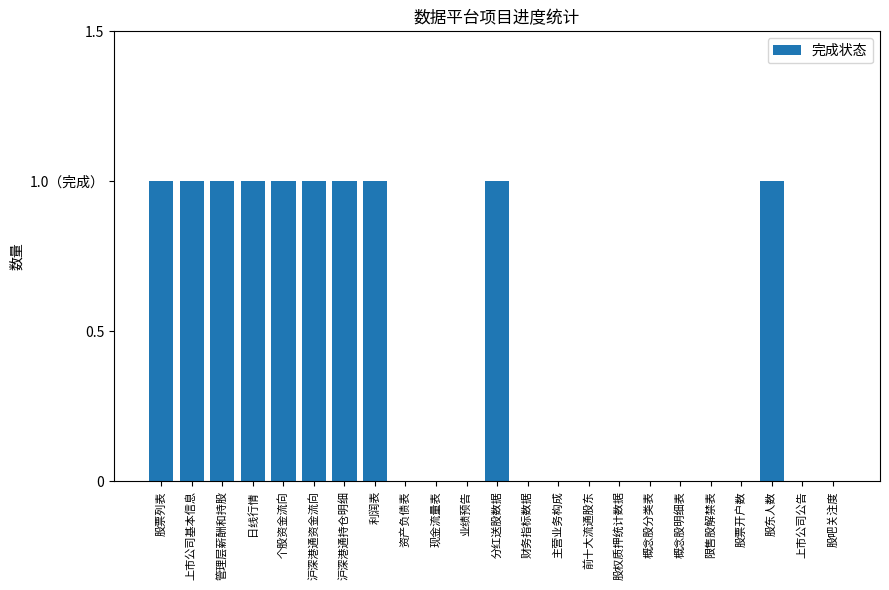

List the labels in order of value, smallest first.

资产负债表, 现金流量表, 业绩预告, 财务指标数据, 主营业务构成, 前十大流通股东, 股权质押统计数据, 概念股分类表, 概念股明细表, 限售股解禁表, 股票开户数, 上市公司公告, 股吧关注度, 股票列表, 上市公司基本信息, 管理层薪酬和持股, 日线行情, 个股资金流向, 沪深港通资金流向, 沪深港通持仓明细, 利润表, 分红送股数据, 股东人数